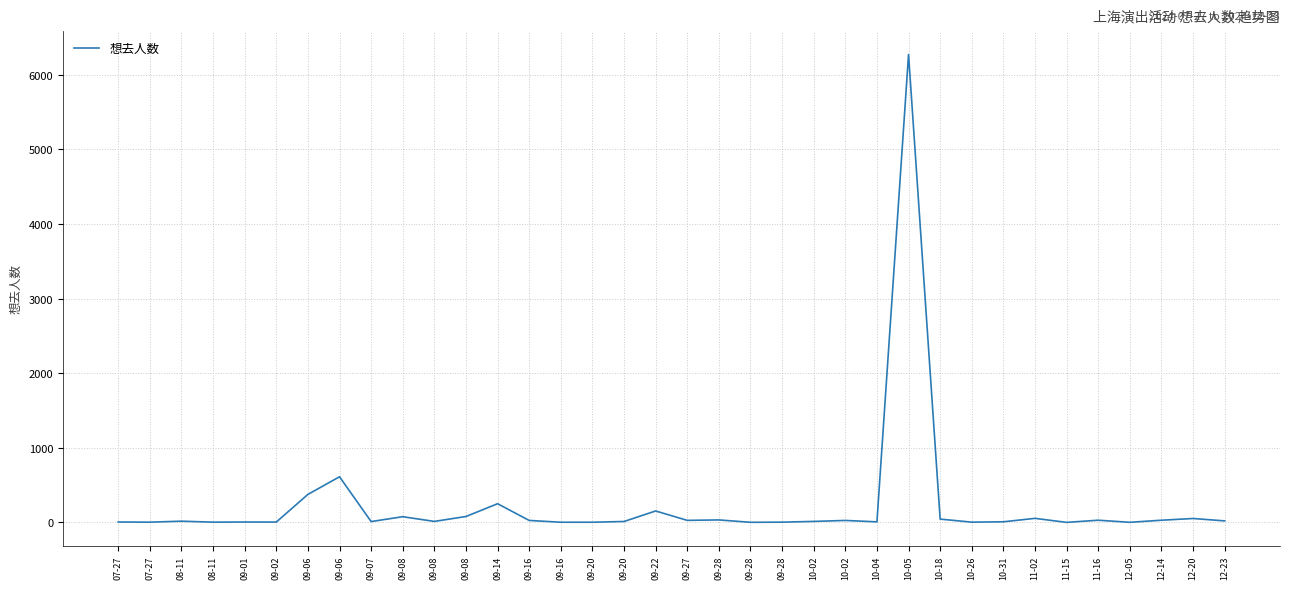

True or false: there are more than 2 points higher than both neighbors.

True